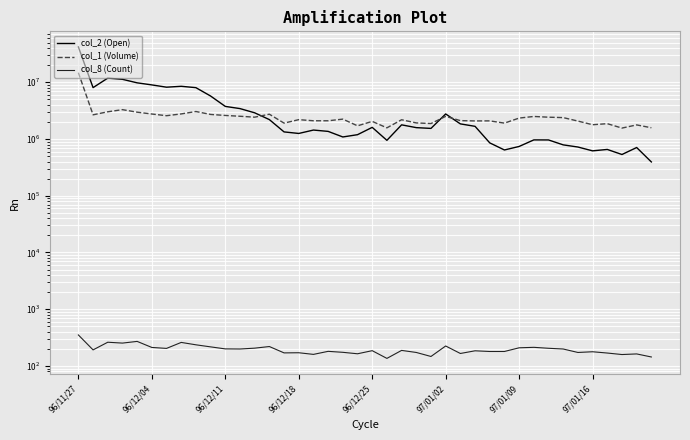

What is the total value across all series at 26?

3956086